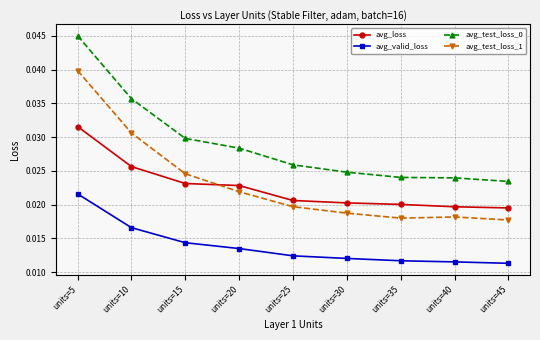

Is the value of avg_test_loss_0 at units=45 greater than the value of avg_valid_loss at units=25?

Yes